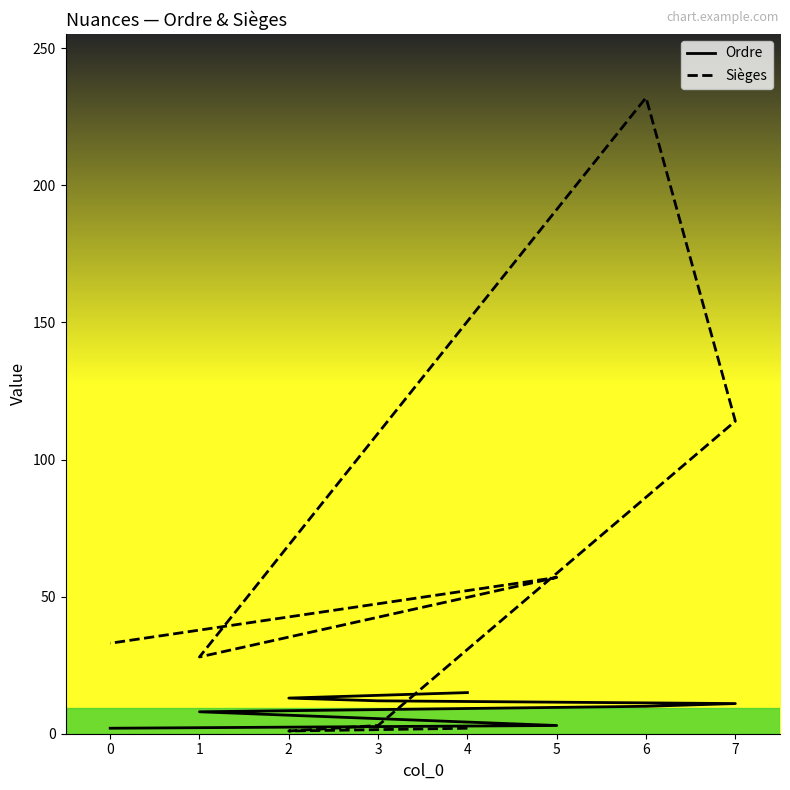

Rank the categories by Sièges value from highest to lowest.

6, 7, 5, 0, 1, 3, 4, 2